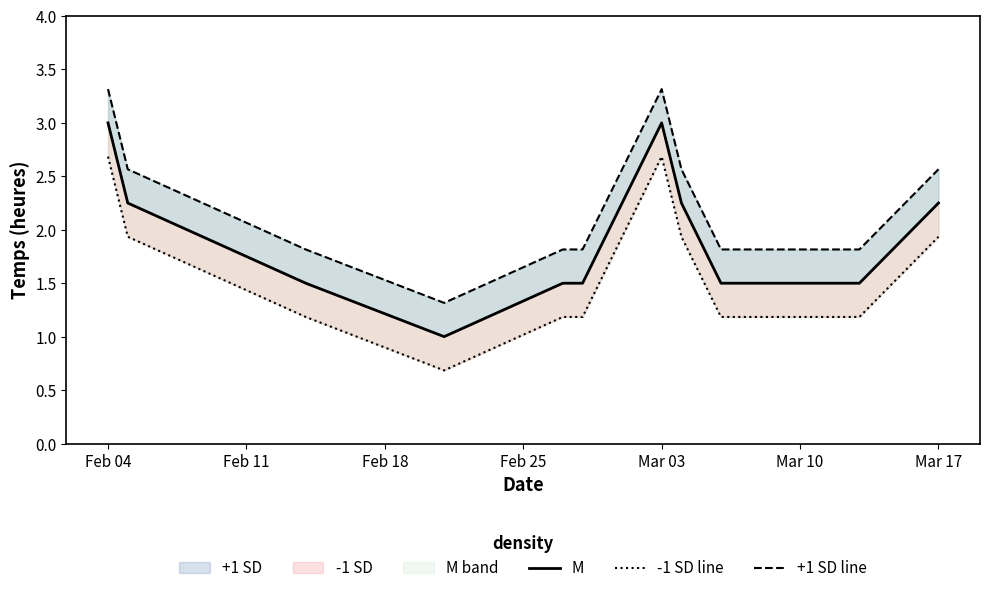

The M series shows 0.5 at Feb 11. True or false?

False